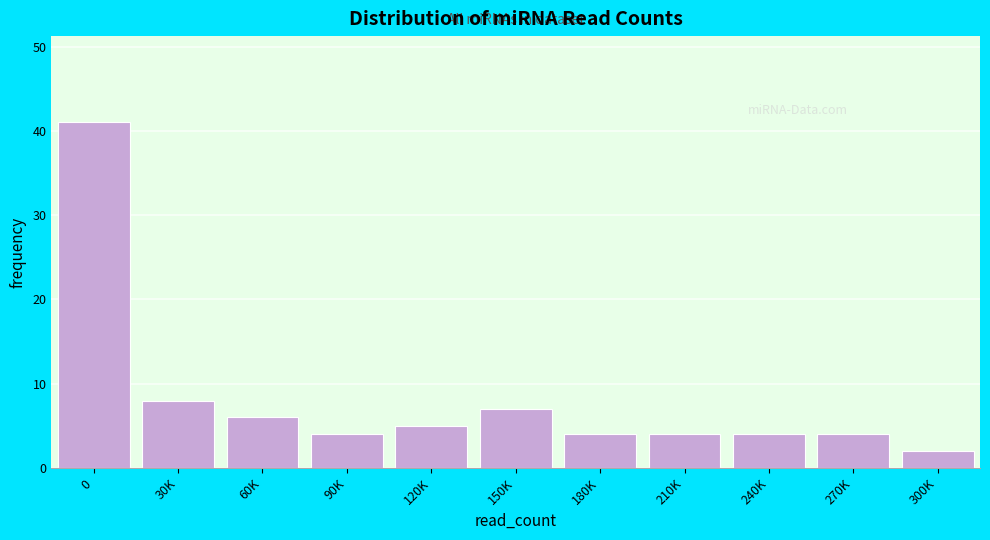

Reading right to left, extract all data points from this chart.

2	4	4	4	4	7	5	4	6	8	41